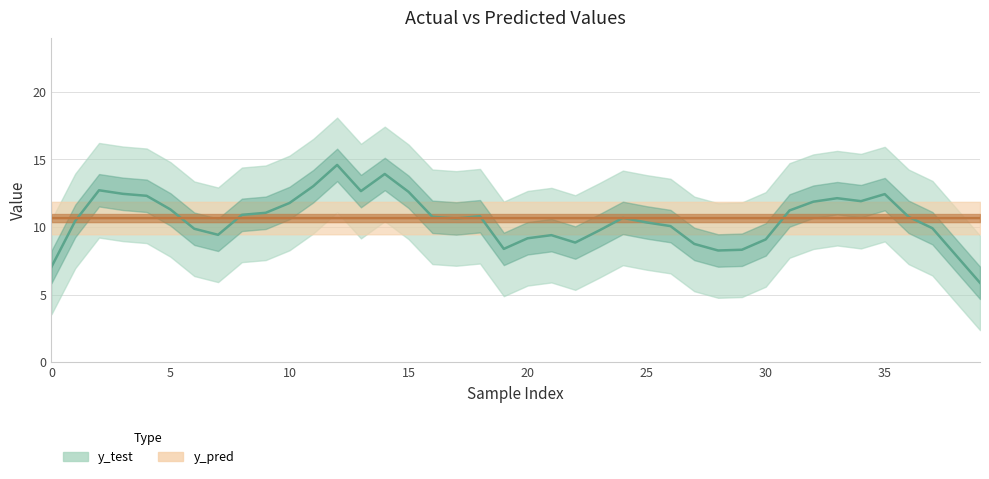

What is the spread (max minus min) of values at 16?

0.1